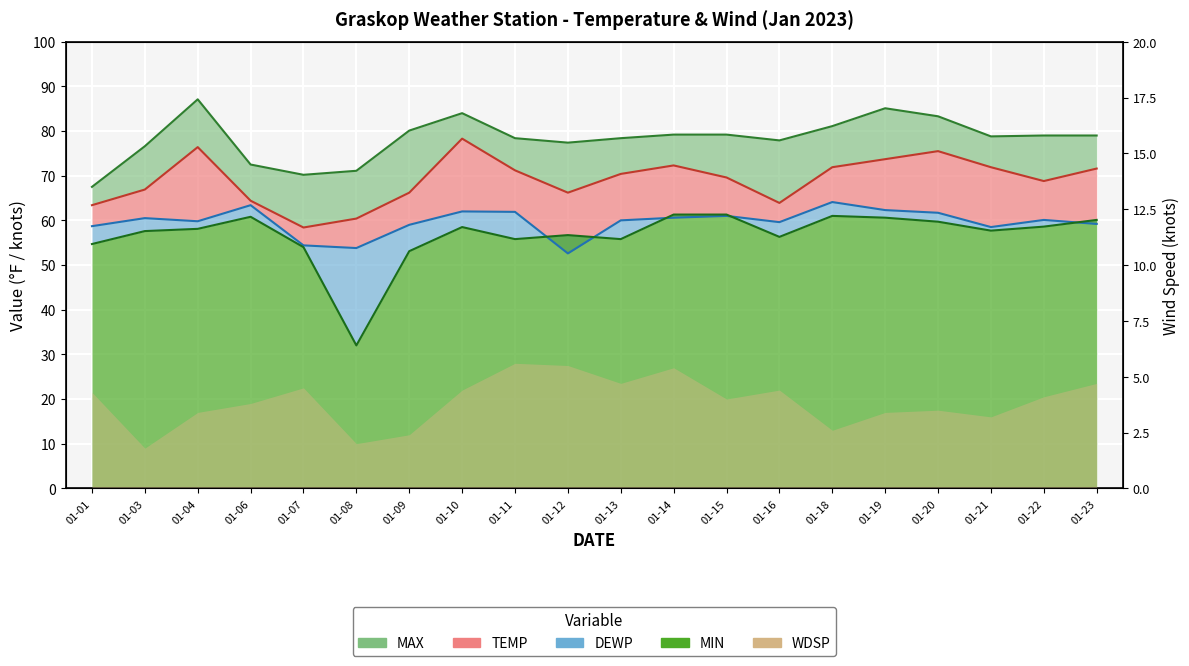

True or false: MIN has a value of 59.7 at 01-20.

True